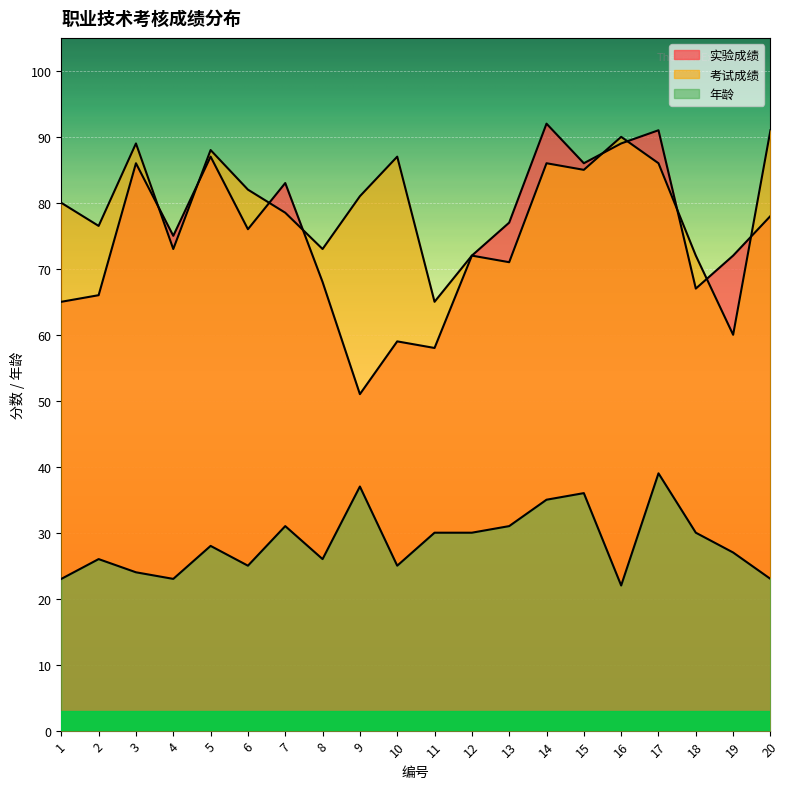

Which category has the lowest value in the 实验成绩 series?

9